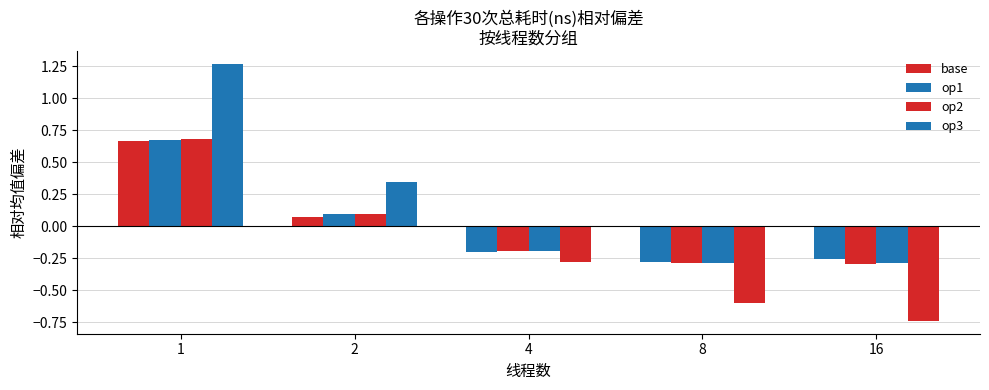

How many values in the op1 series exceed 0?

2